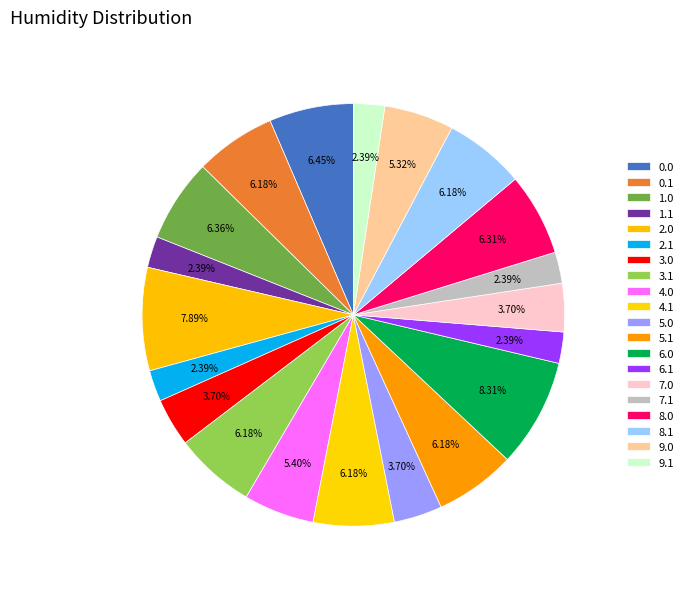

Does 1.0 represent more than half of the total?

No